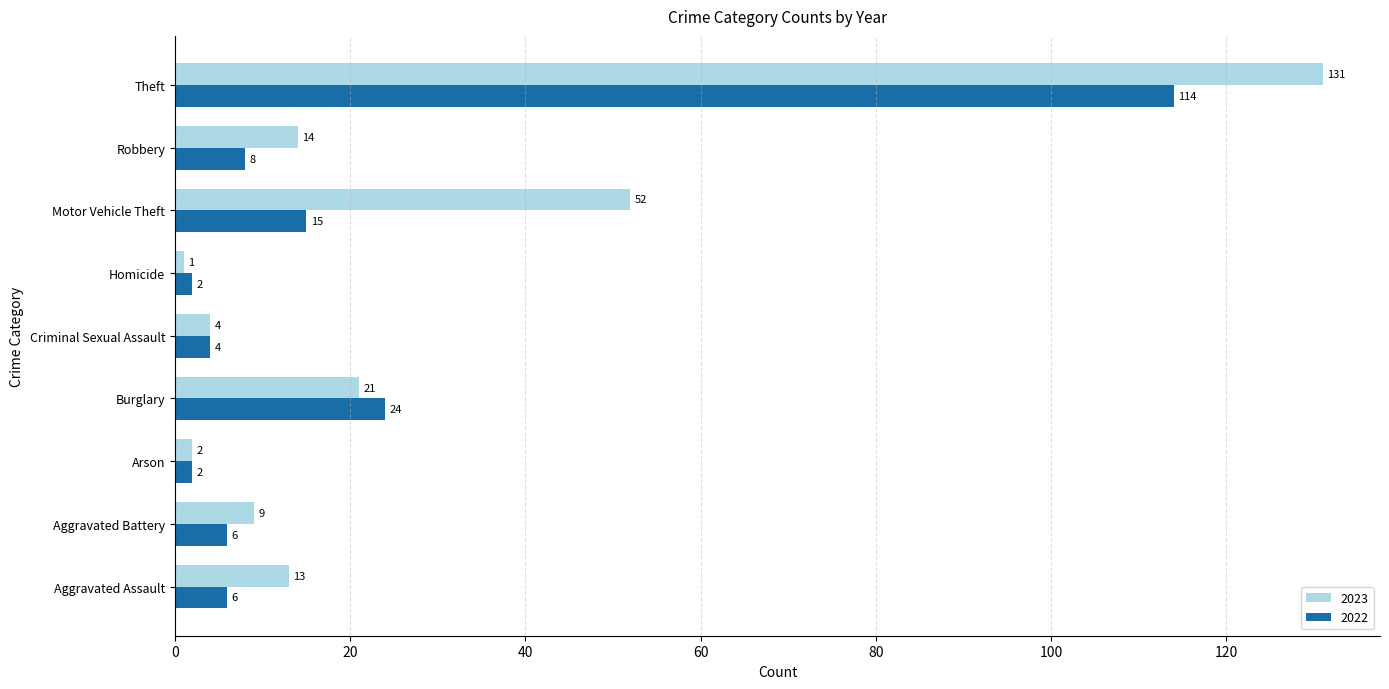

List the series in order of their peak value, highest first.

2023, 2022